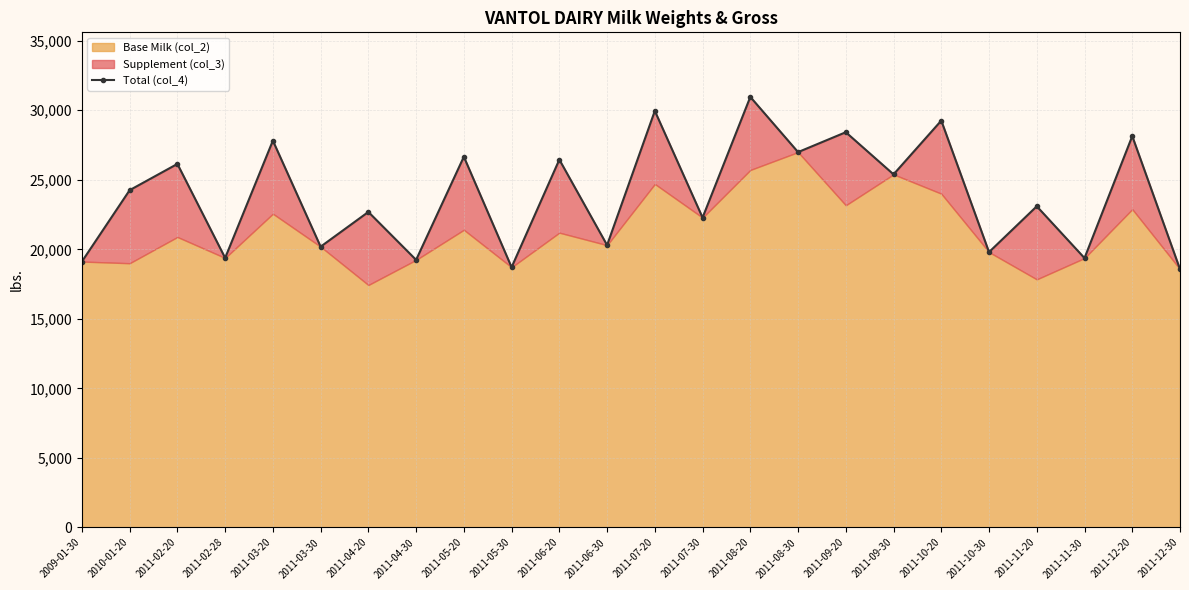

At which category does the data reach its first local peak?

2011-02-20